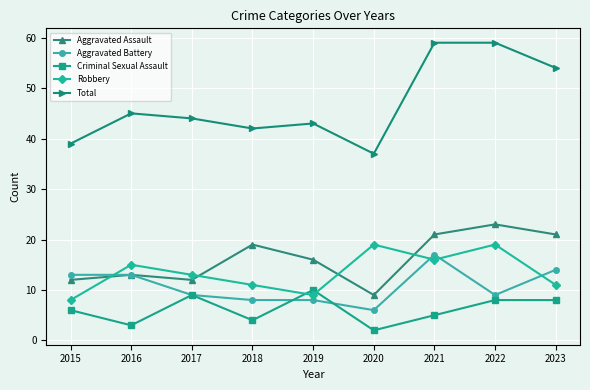

The Total series shows 30 at 2023. True or false?

False